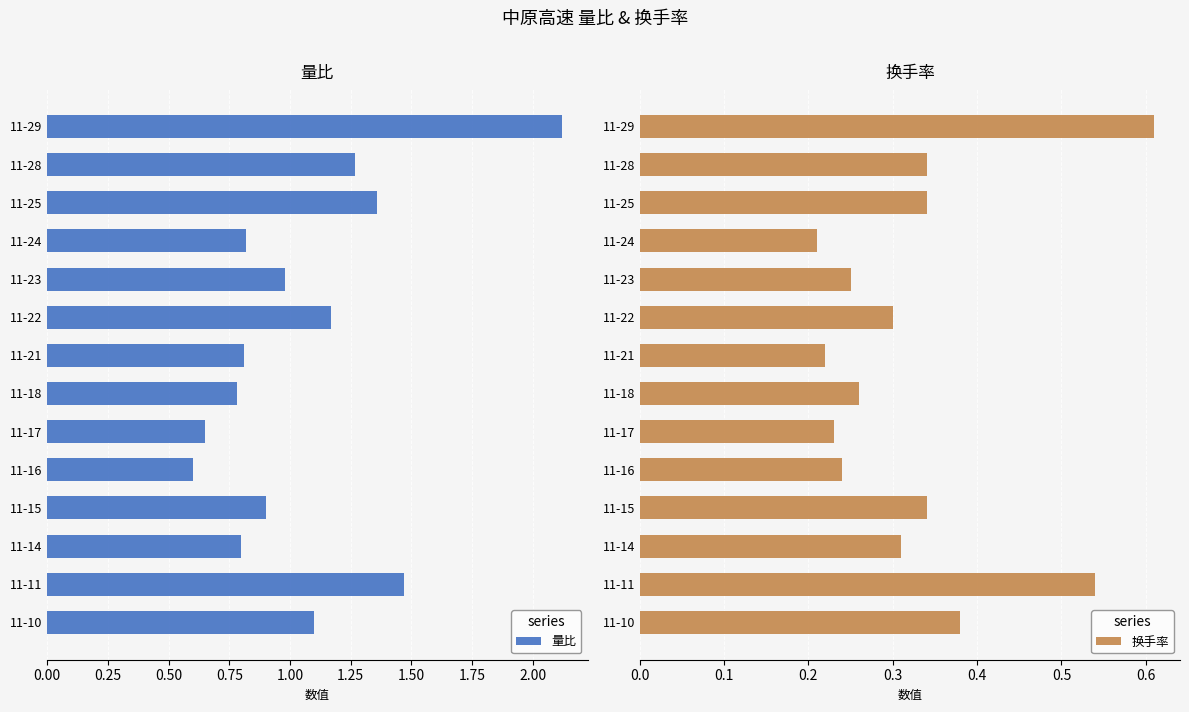

At how many categories does at least one series exceed 1?

6